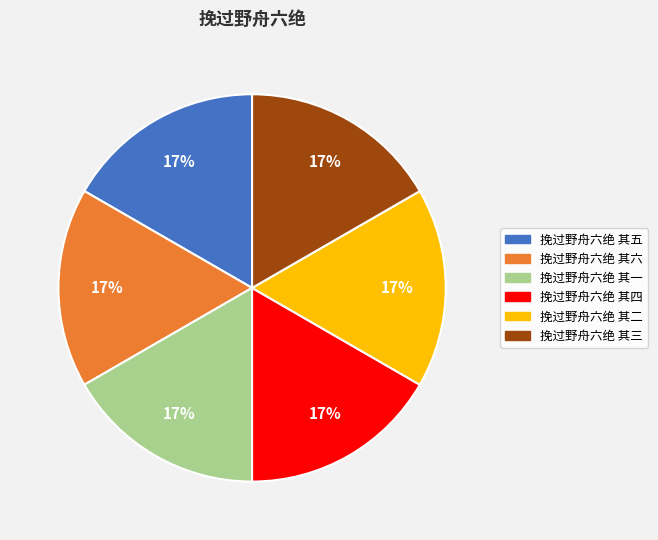

Is there a majority slice in this chart?

No